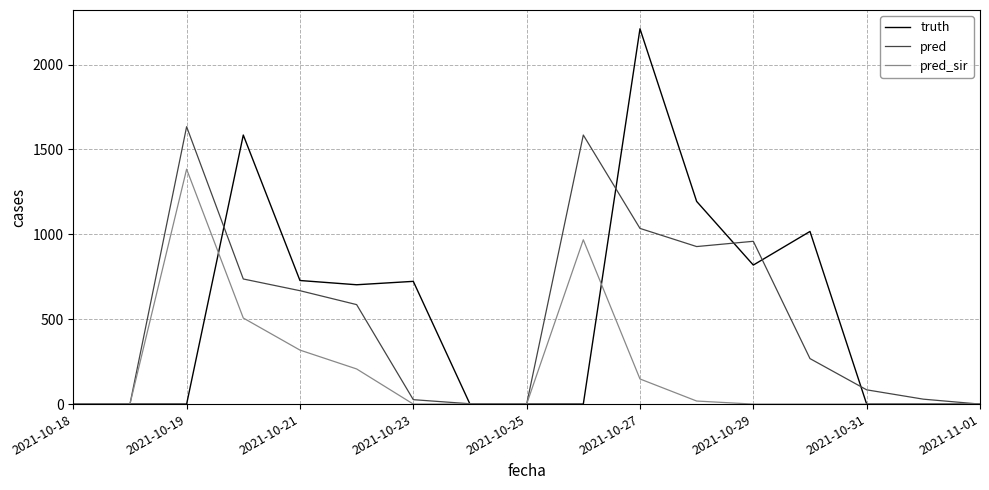

What is the maximum value shown in the chart?

2211